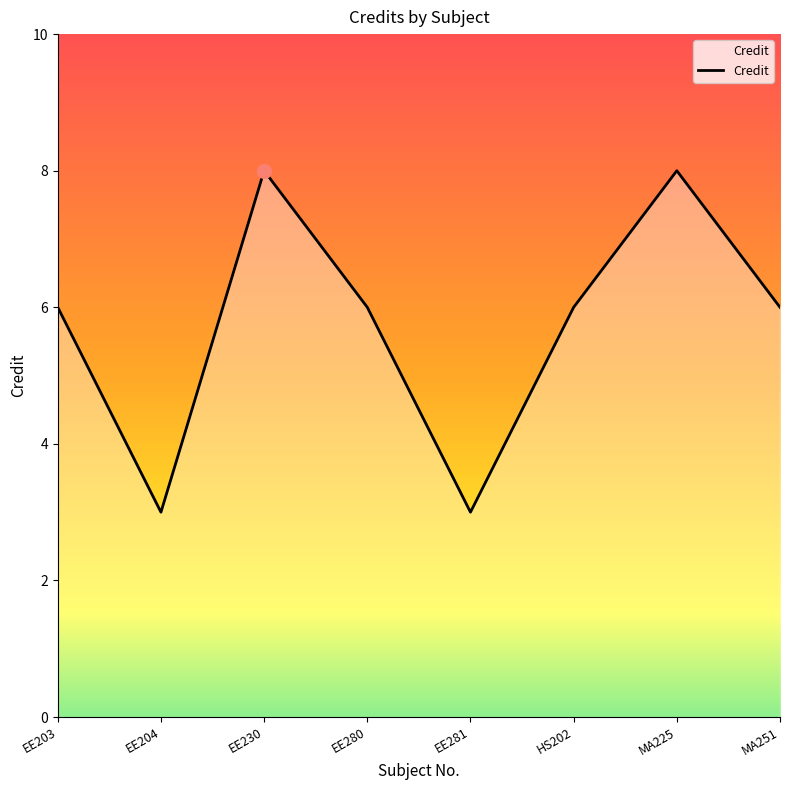

What is the difference between the maximum and minimum values?

5